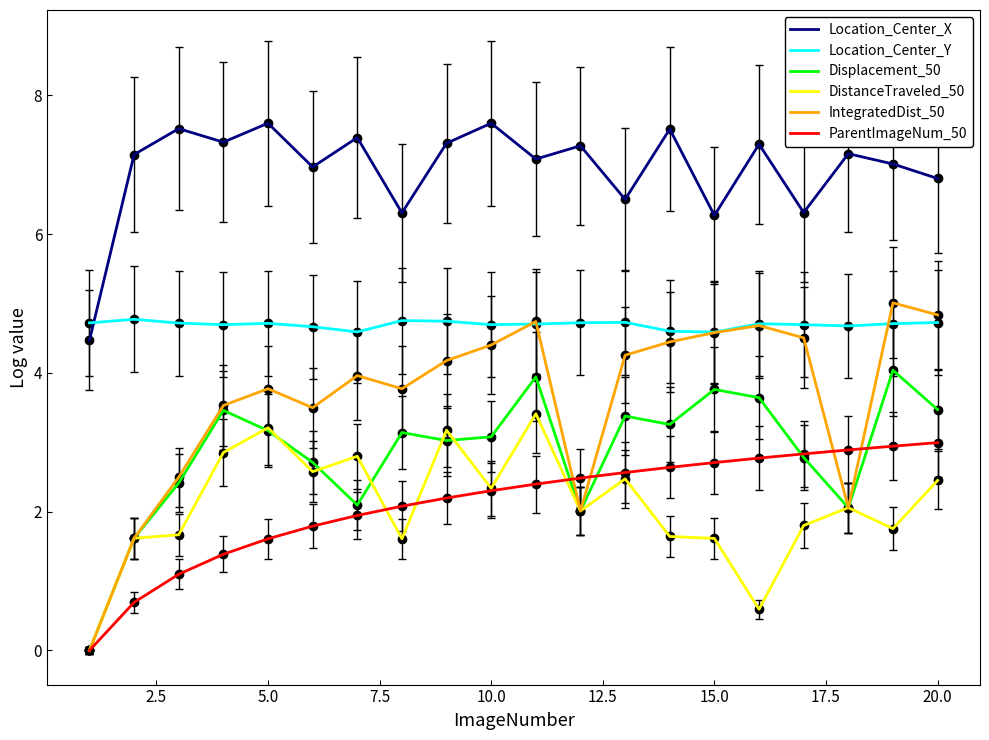

What is the maximum value shown in the chart?

7.6